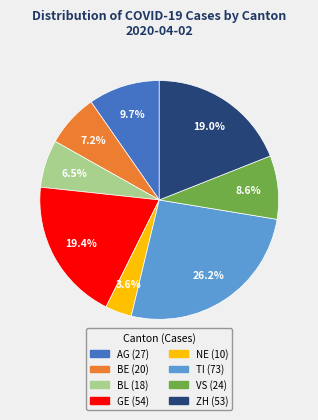

Approximately how many times larger is the value at ZH compared to TI?

0.7